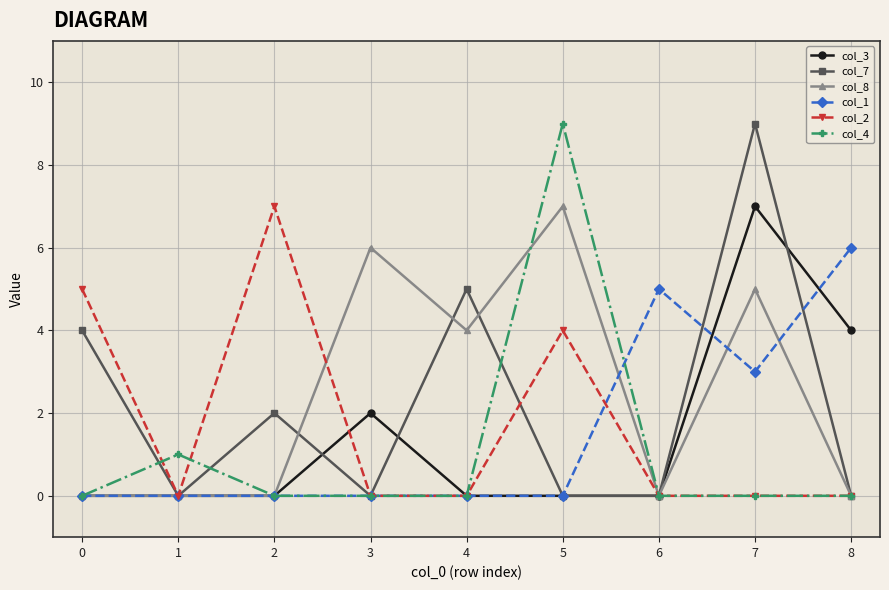

Which series has the largest total across all categories?

col_8